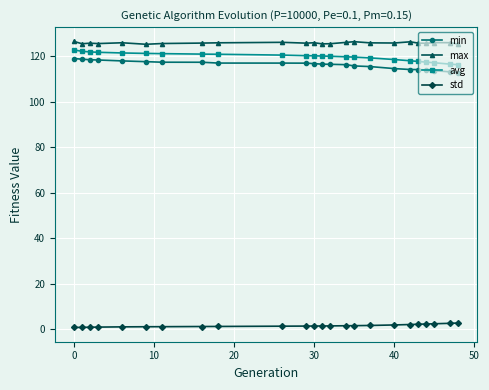

What is the average value of the std series?

1.6